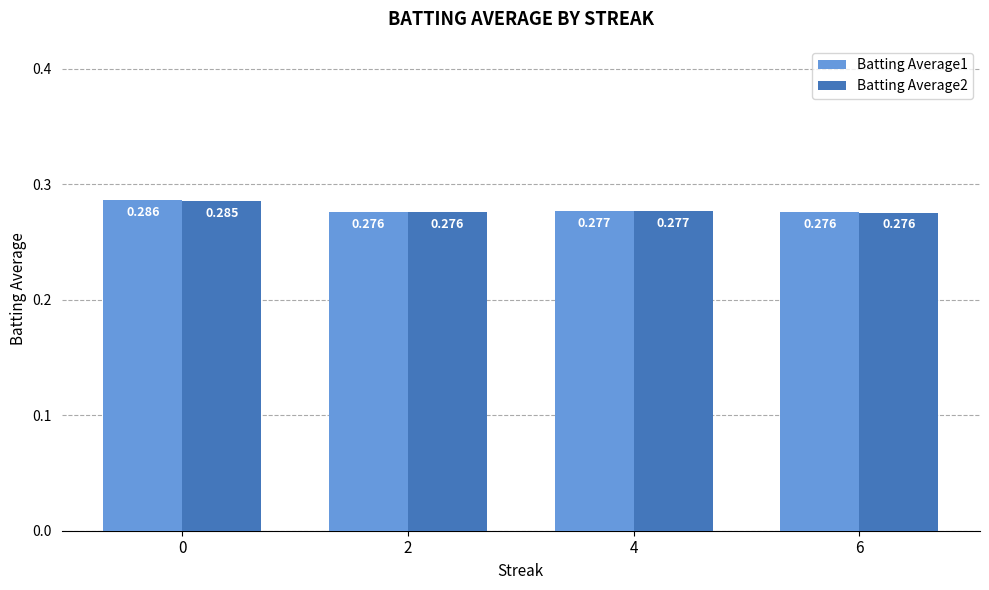

Is the value of Batting Average2 at 6 greater than the value of Batting Average1 at 0?

No